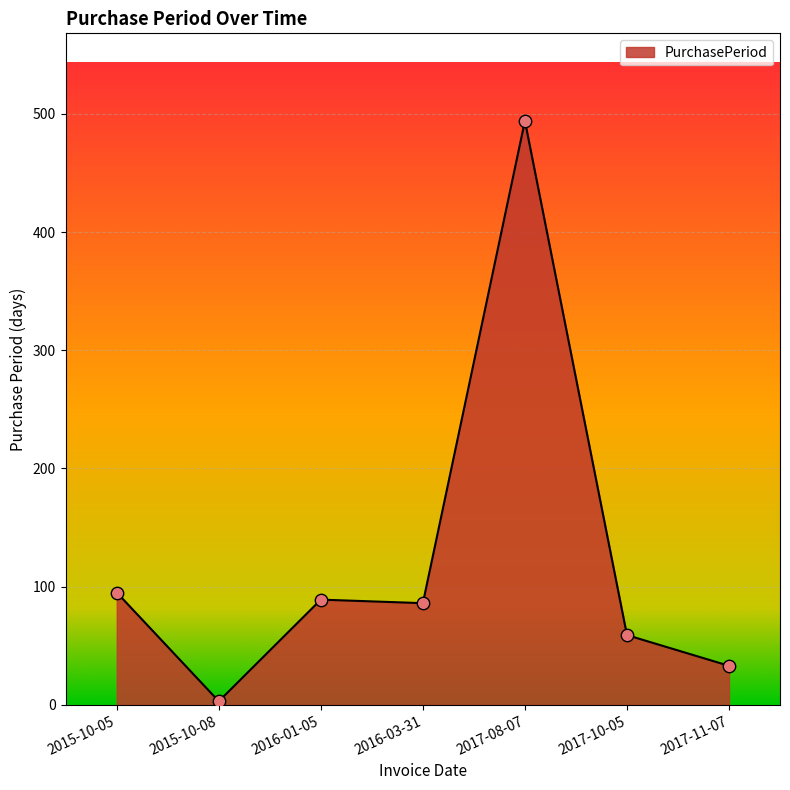

Between 2016-01-05 and 2017-10-05, which is larger?

2016-01-05